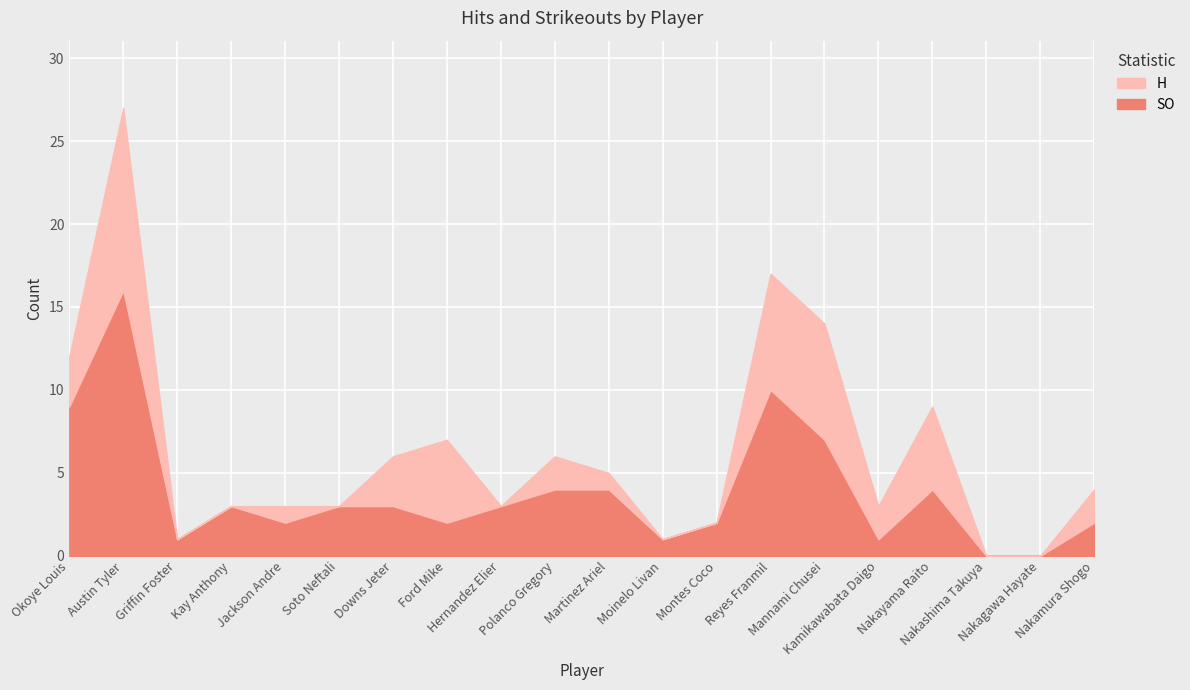

What is the spread (max minus min) of values at Moinelo Livan?

1